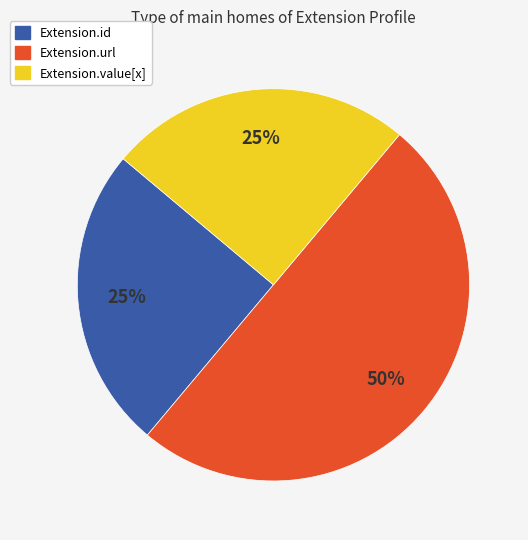

To the nearest percent, what is the average slice percentage?

33%